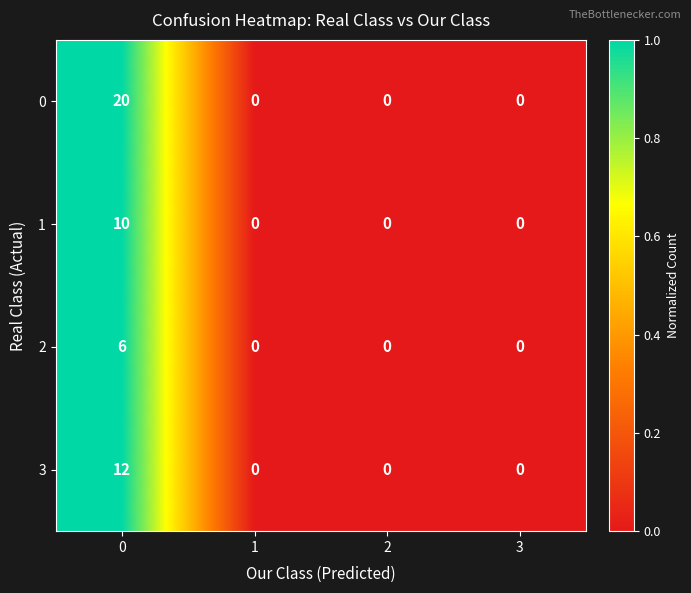

How many values in the 1 series exceed 0?

1